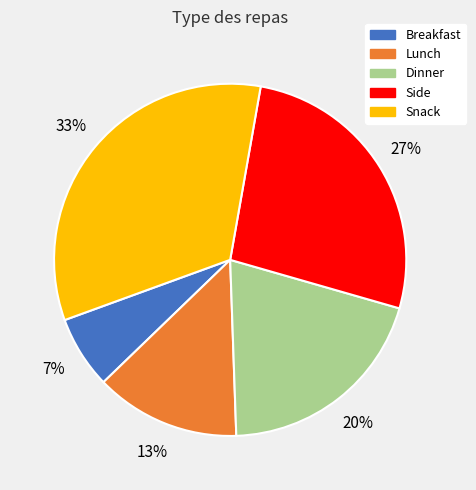

Which category has the biggest portion of the pie?

Snack